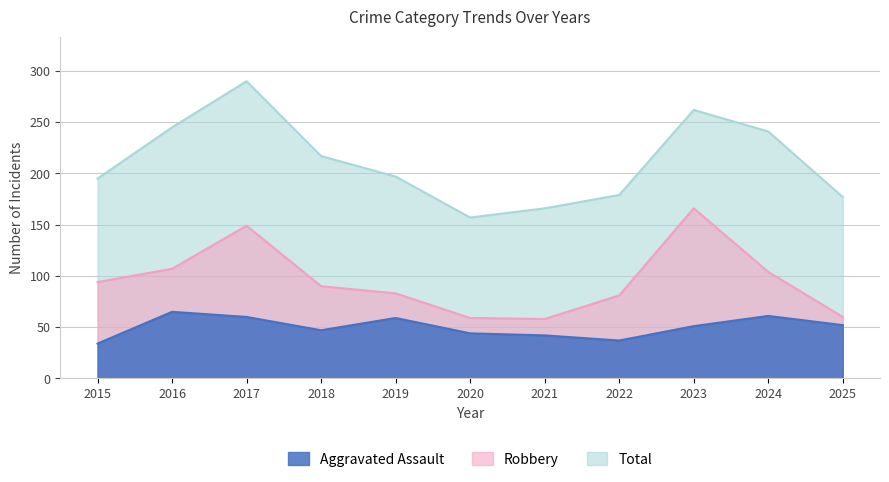

List the series in order of their overall mean, highest first.

Total, Robbery, Aggravated Assault